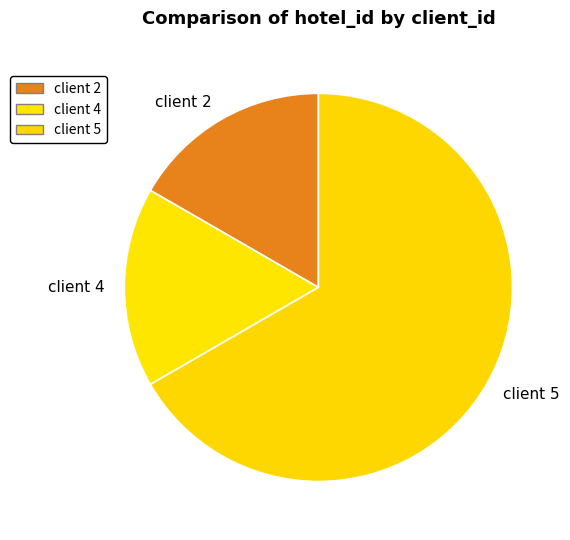

Which category has the biggest portion of the pie?

client 5